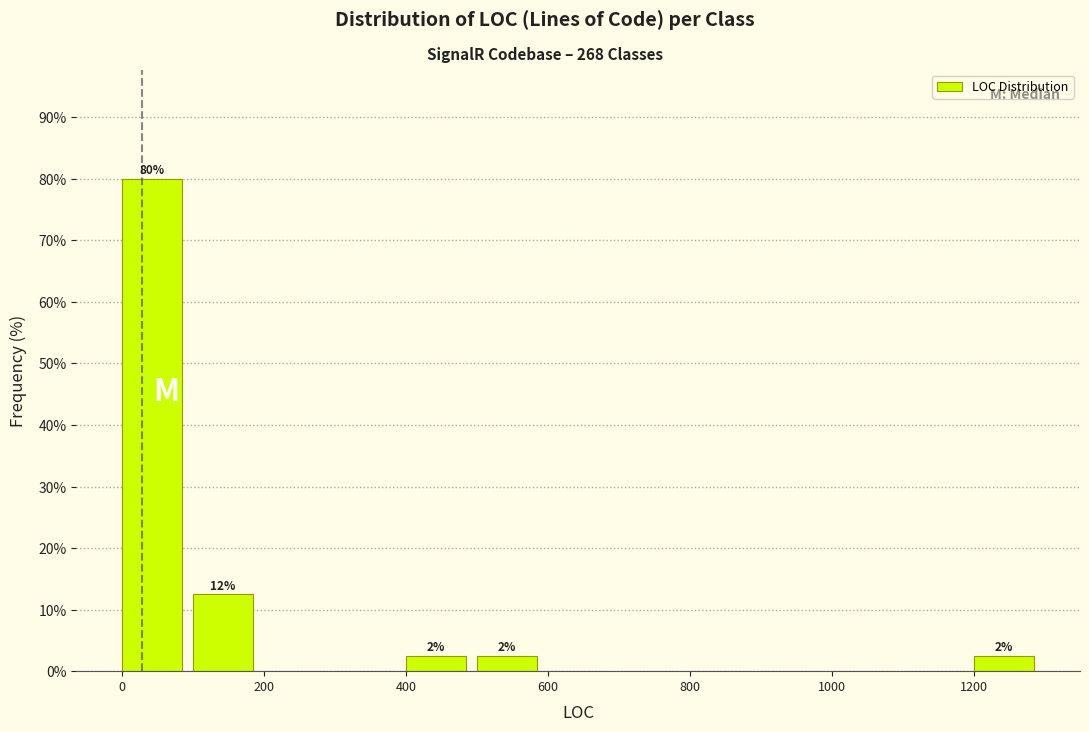

Which range on the x-axis has the tallest bar?

0 to 100